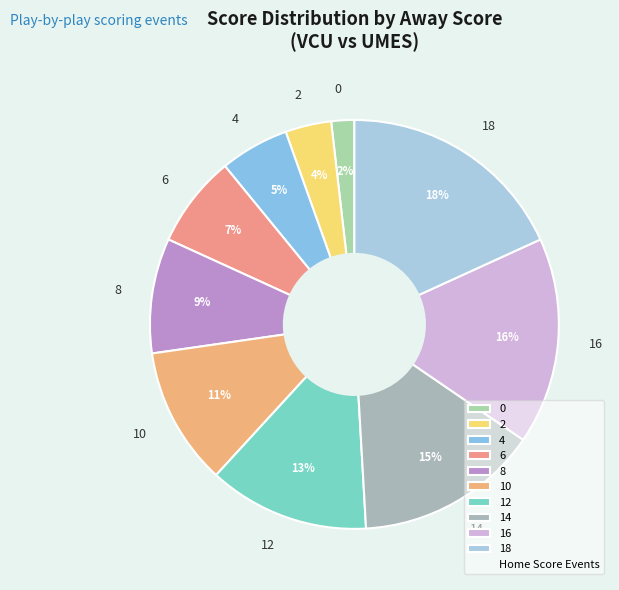

Combined, do 12 and 0 account for over 50%?

No